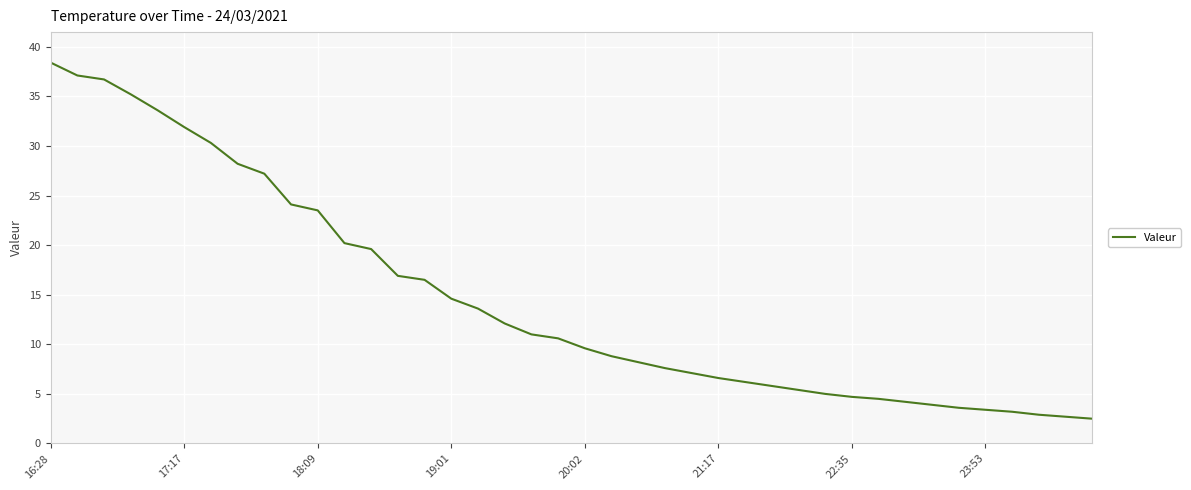

What is the greatest value displayed?

38.4